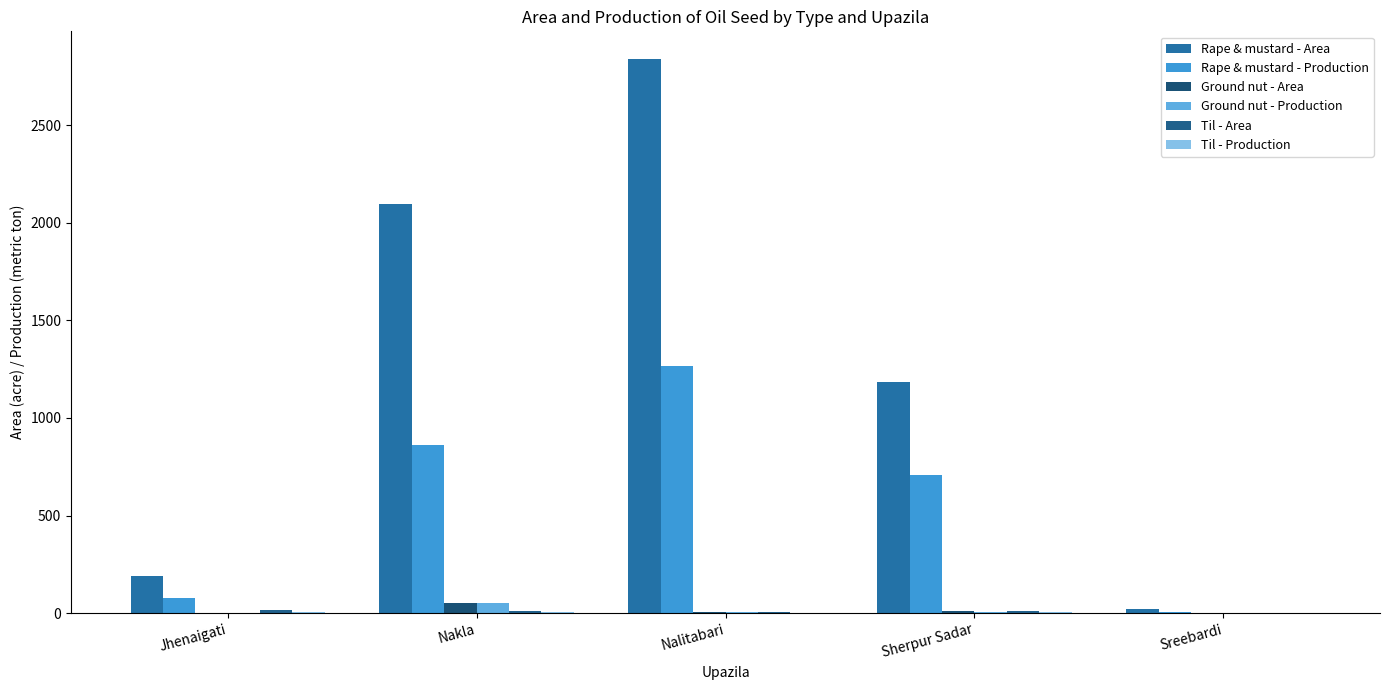

How many distinct data groups are displayed?

6